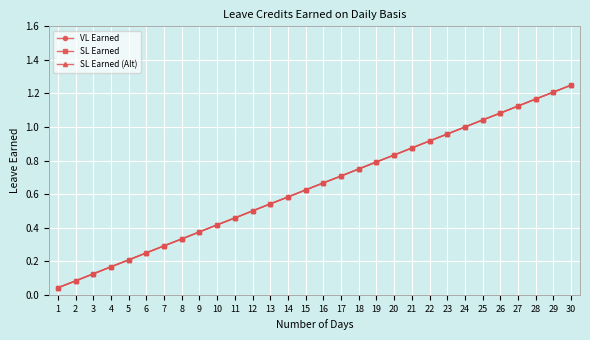

True or false: VL Earned and SL Earned (Alt) cross at least once.

False